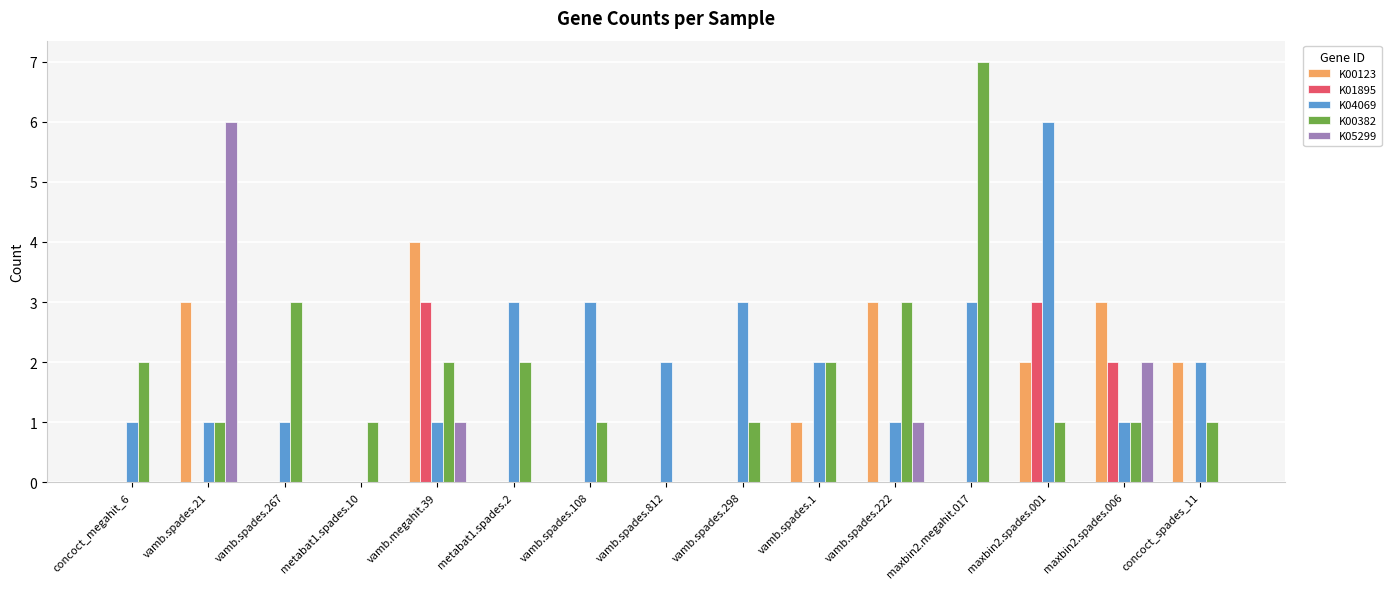

True or false: K01895 has a value of -2 at metabat1.spades.10.

False